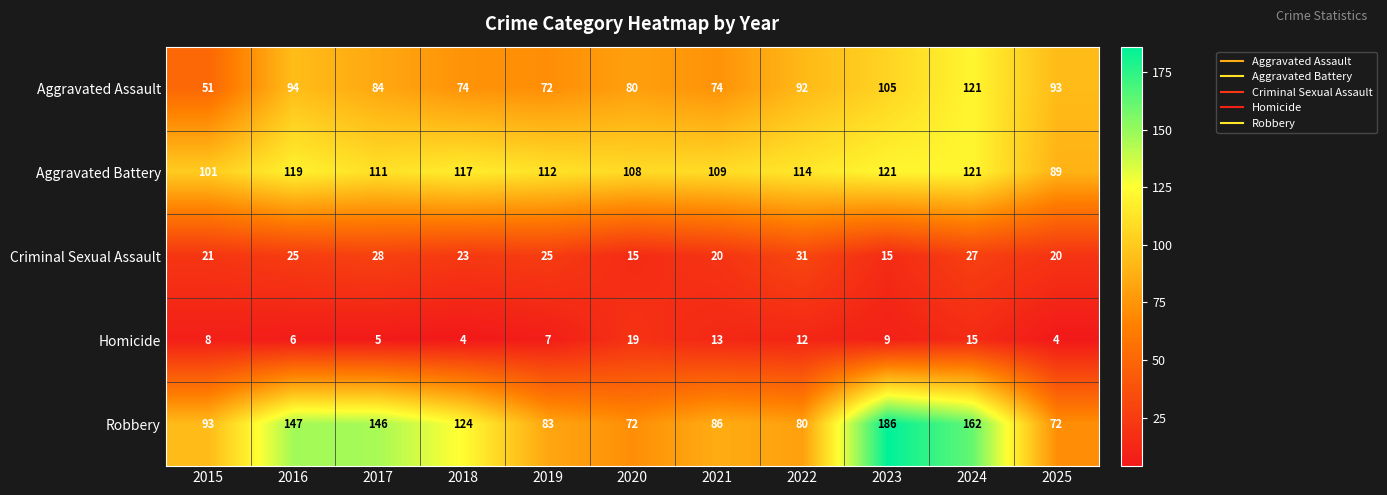

Which series has the widest spread of values?

Robbery